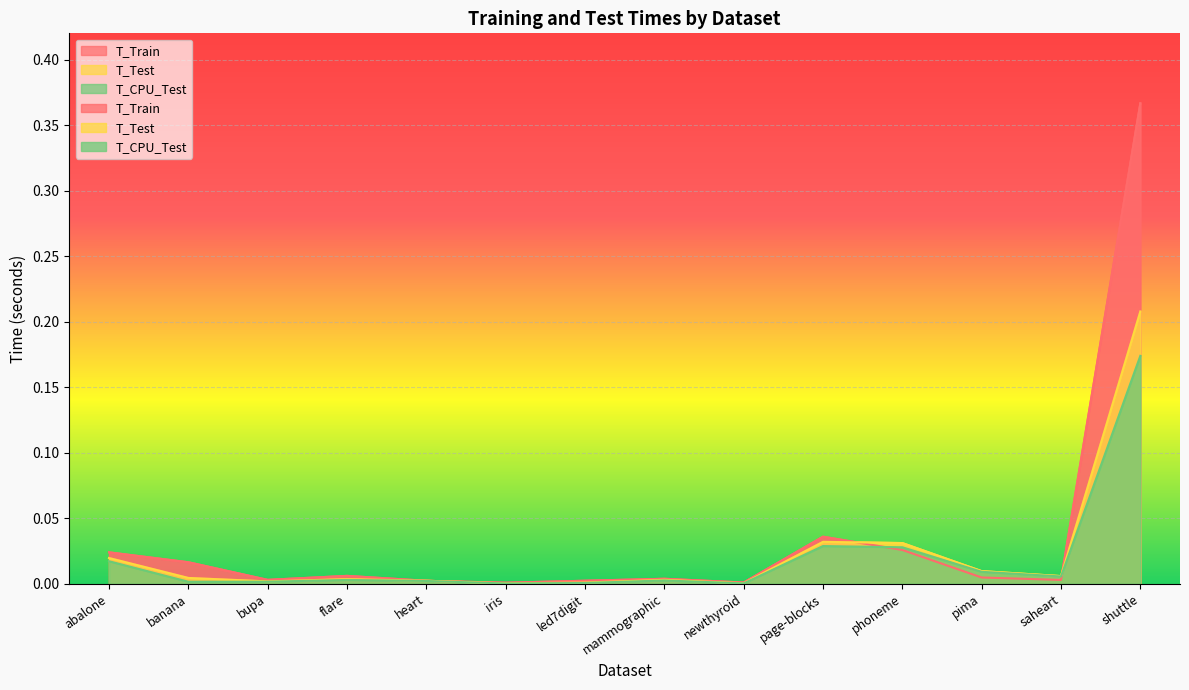

Where do T_CPU_Test and T_Train first cross each other?

page-blocks and phoneme